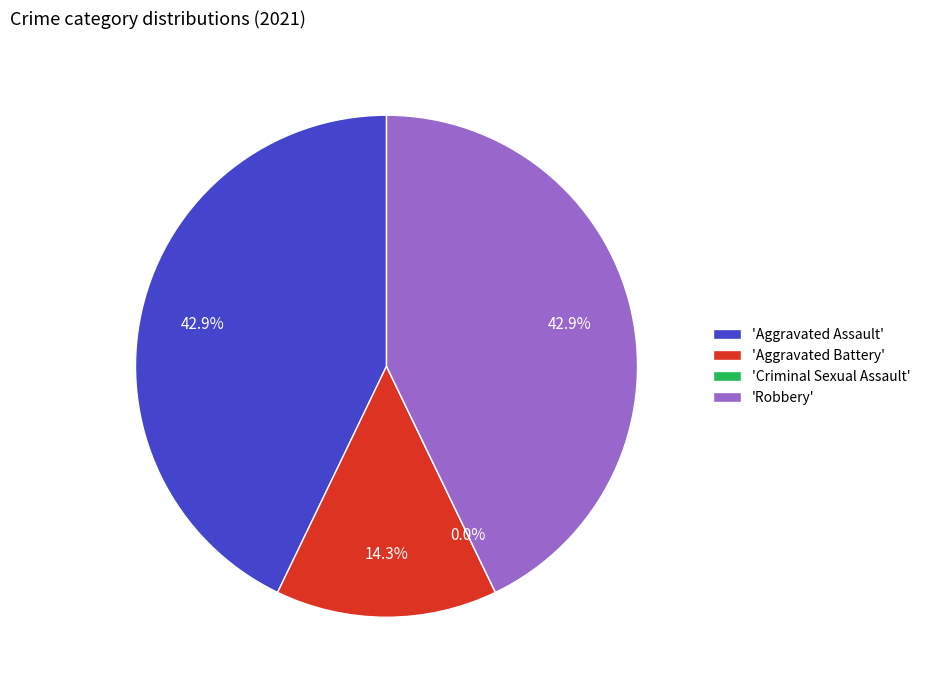

To the nearest percent, what is the combined percentage of Aggravated Battery and Criminal Sexual Assault?

14%